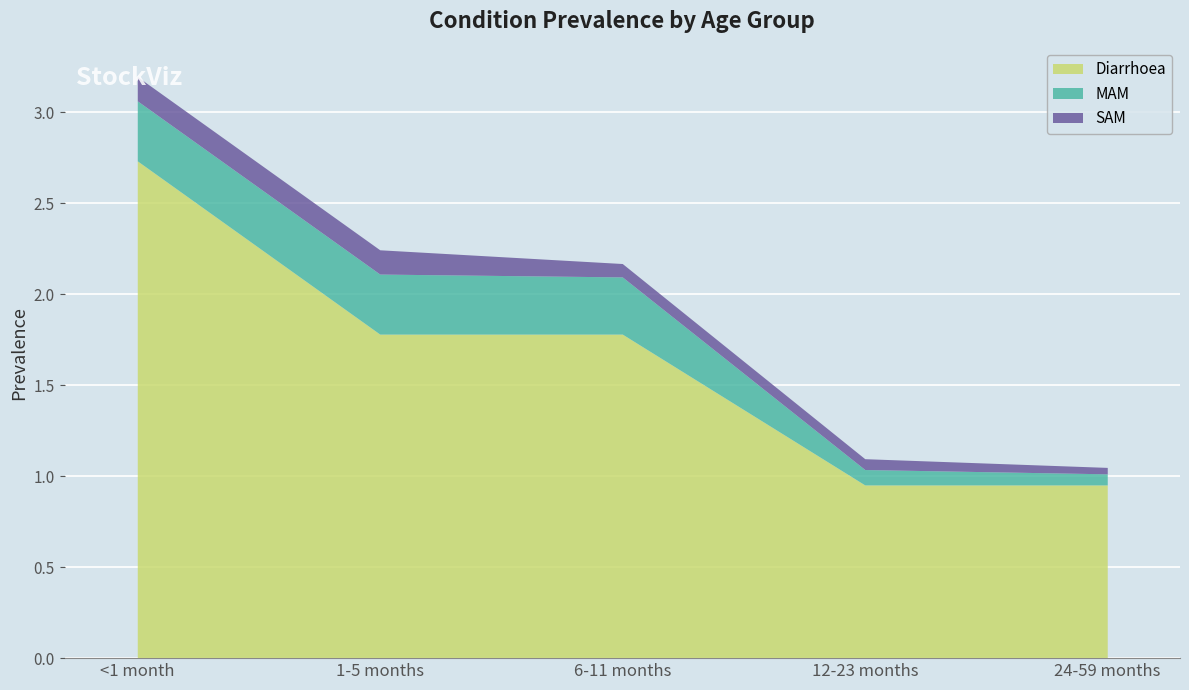

What is the average value of the Diarrhoea series?

1.6